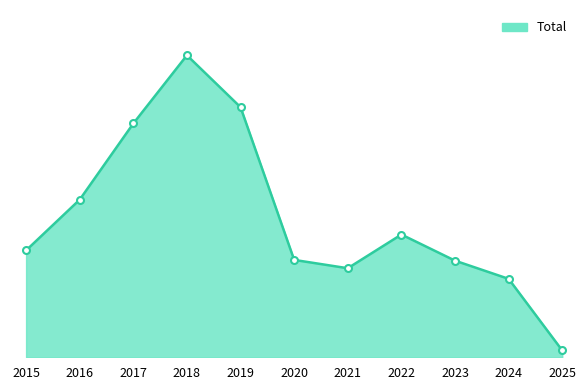

Does the chart have visible grid lines?

No